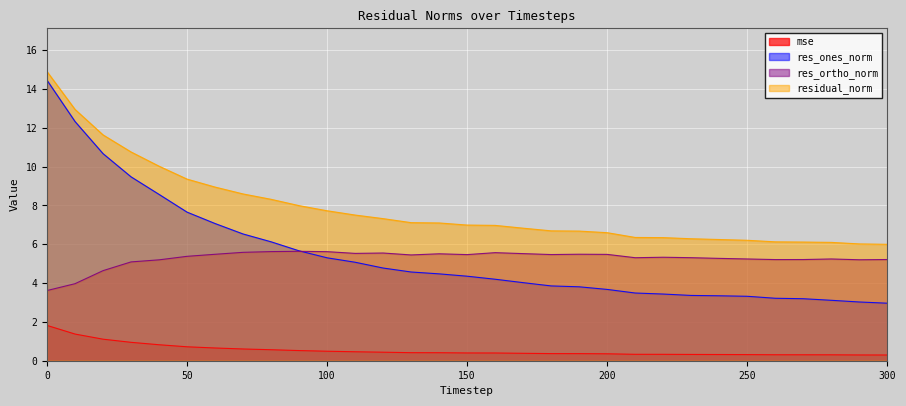

What is the sum of the res_ortho_norm values at 70 and 170?

11.1